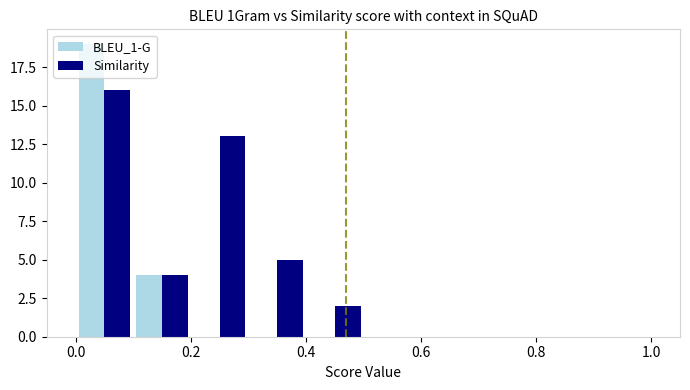

What is the height of the Similarity bar covering 0.4 to 0.5 on the x-axis? The values are not printed on the chart, so give them approximately, as read against the axis.

2